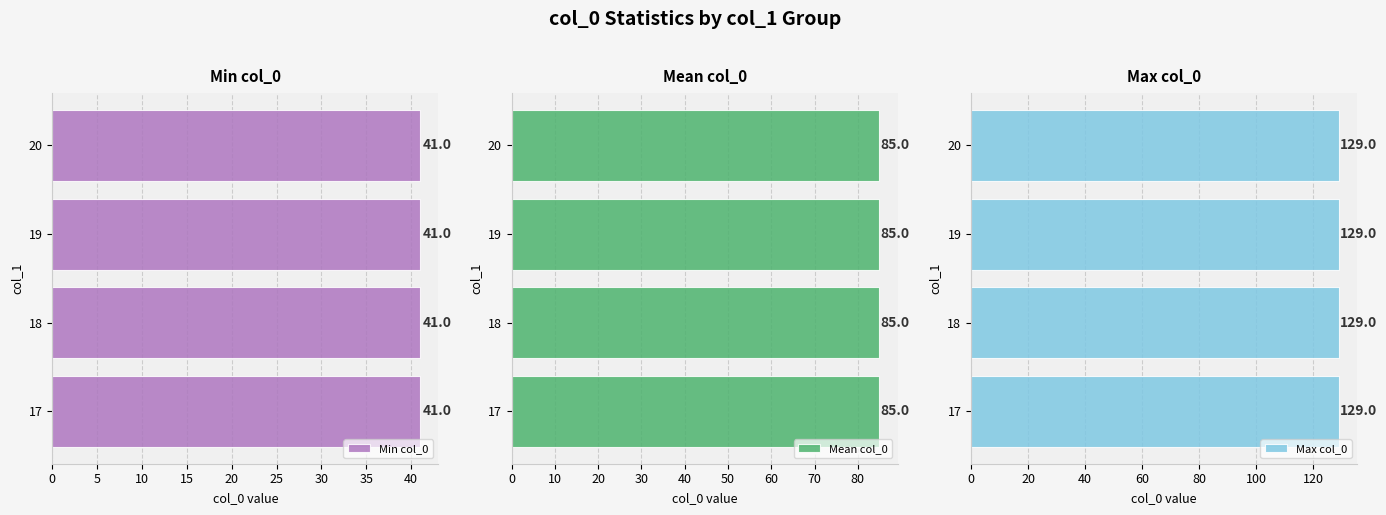

Between 20 and 17, which is larger?

20